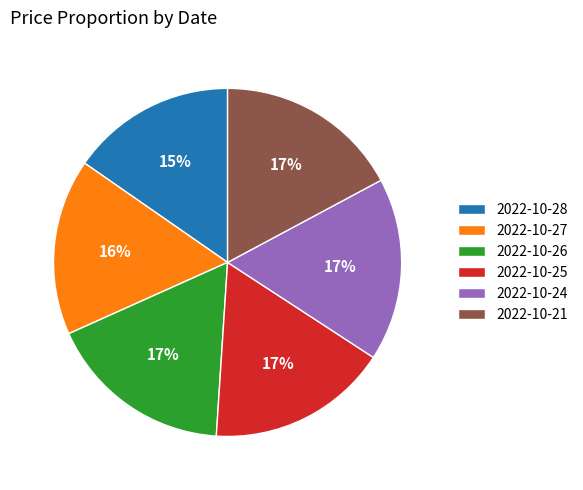

To the nearest percent, what percentage of the pie is 2022-10-28?

15%